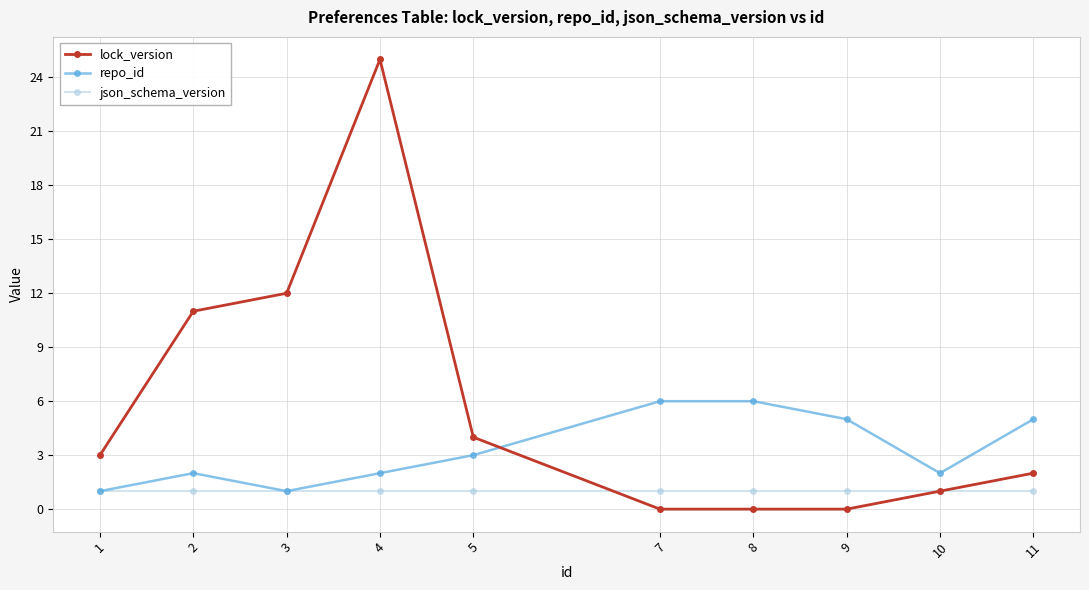

What is the approximate value of repo_id at 11?

5